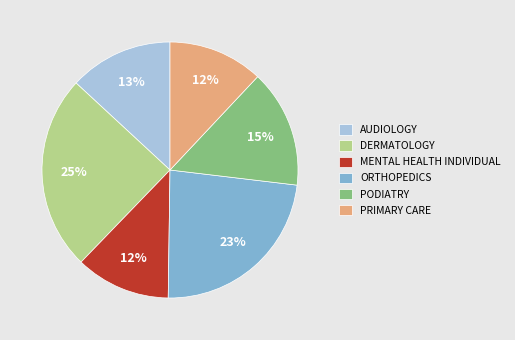

What is the largest slice in the pie chart?

DERMATOLOGY